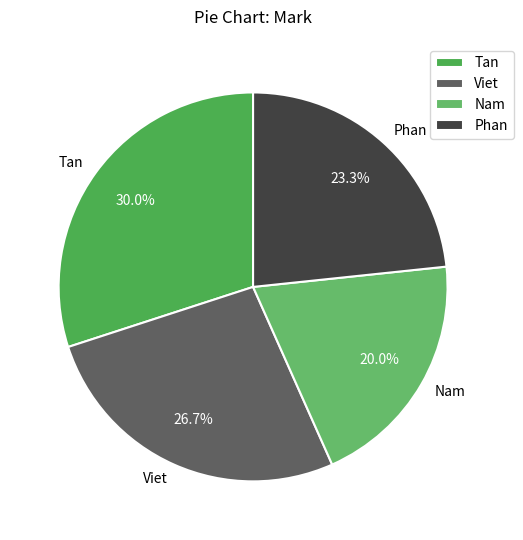

What percentage is the Tan slice, to the nearest percent?

30%